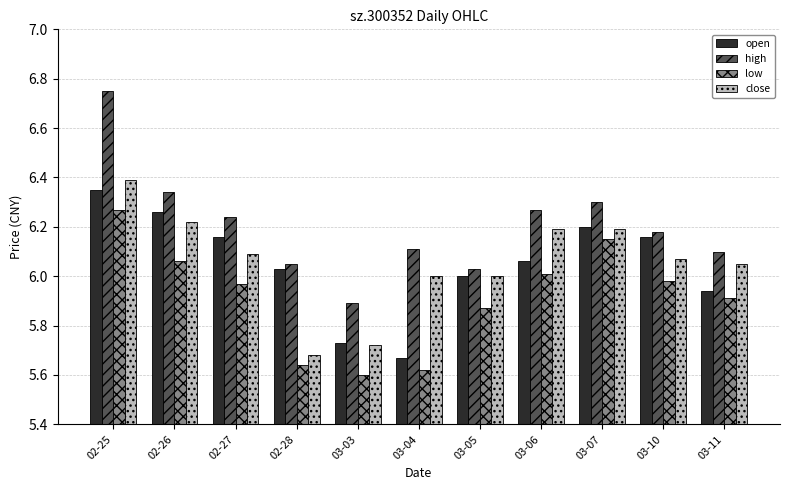

What is the difference between the maximum and minimum values in the open series?

0.7